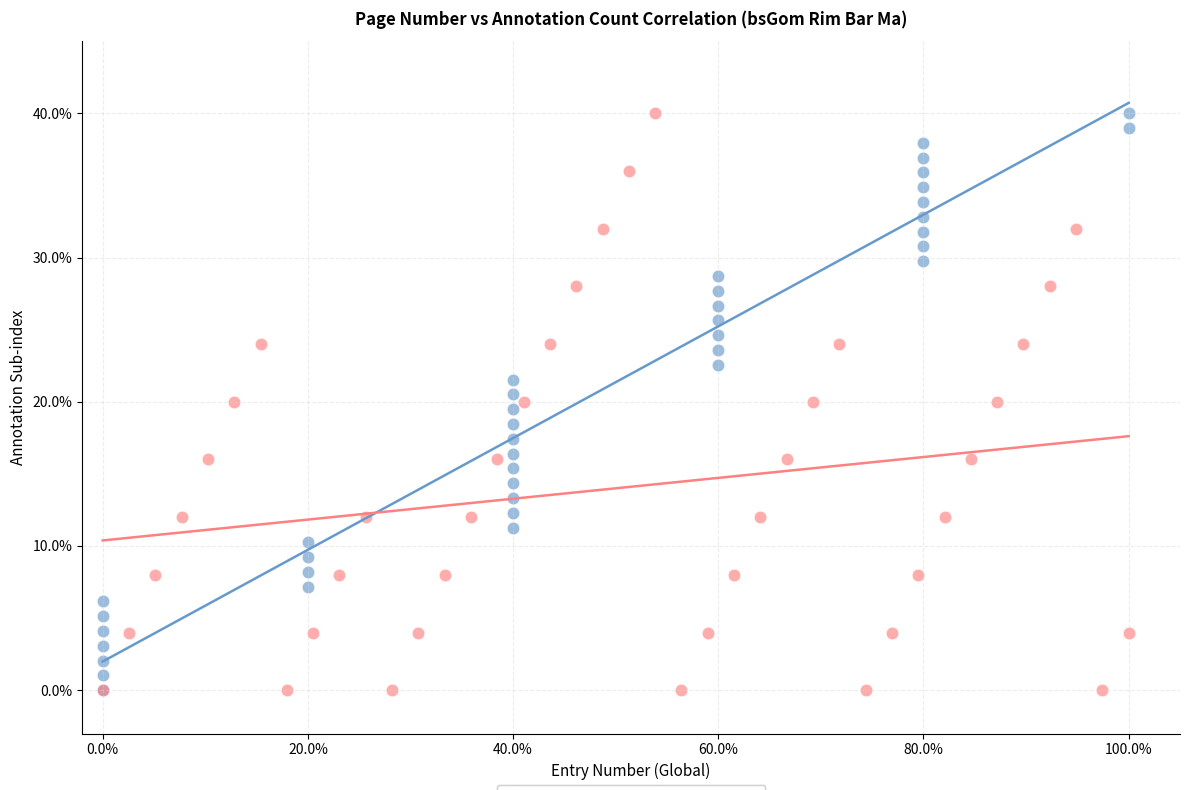

What are all the series names shown in the legend?

Page Series, Entry Series